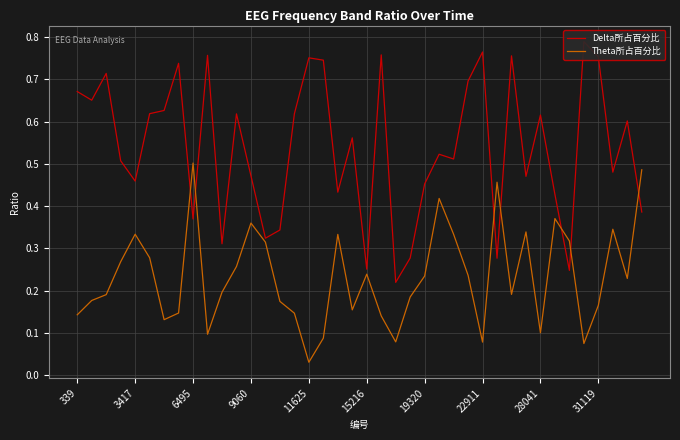

How many interior local valleys does the Theta所占百分比 series have?

10